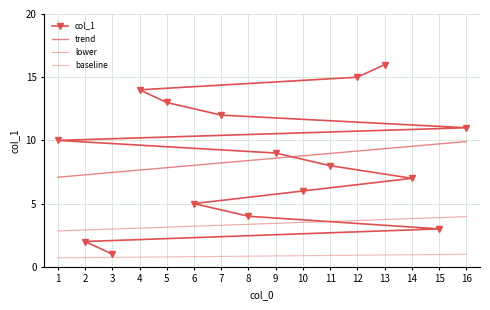

What is the value of the lower point at the 14th from the left?

3.8